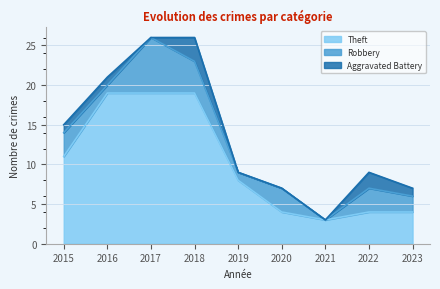

What is the sum of all Robbery values?

24